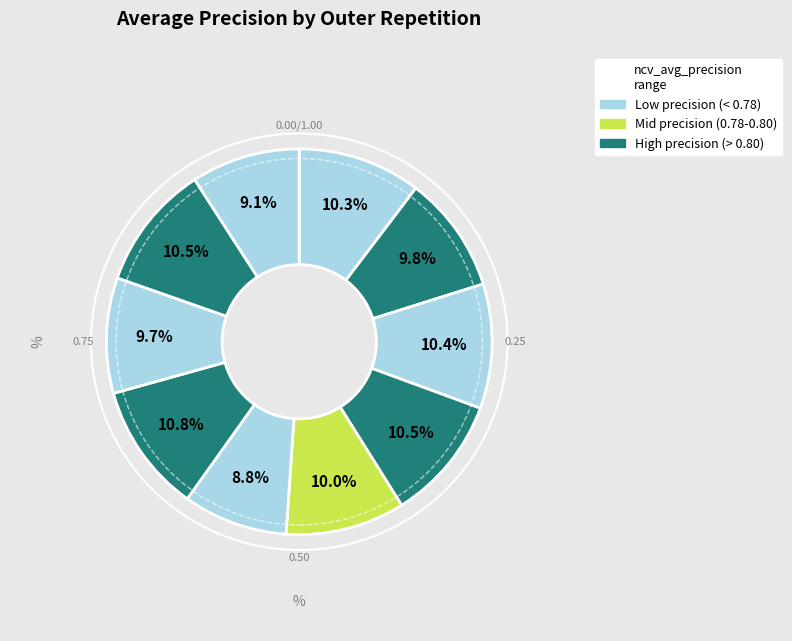

How many segments does this pie chart have?

10